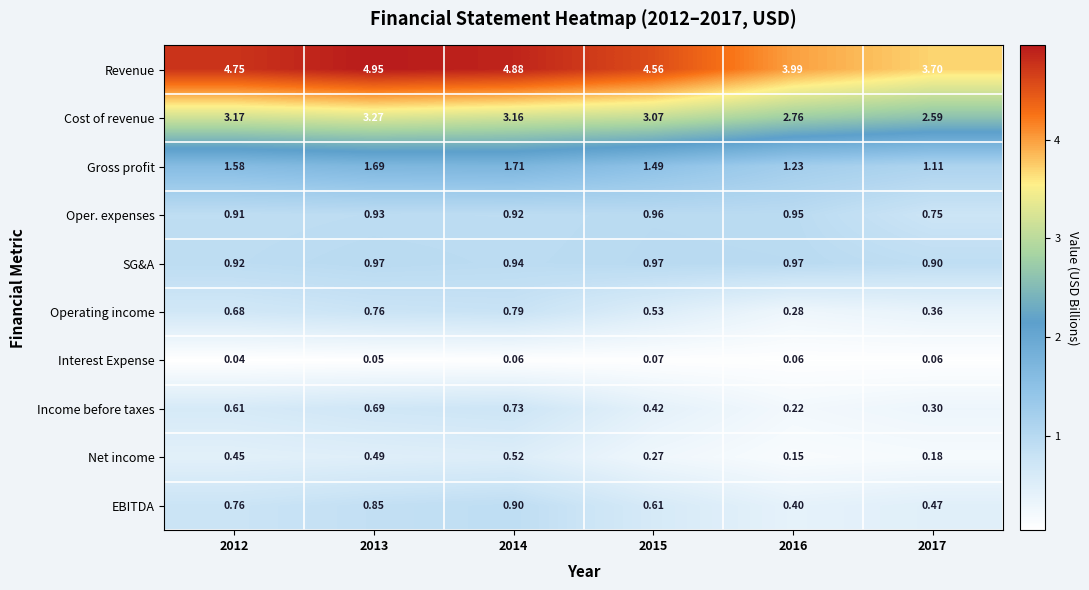

Which series has the largest range (max minus min)?

Revenue